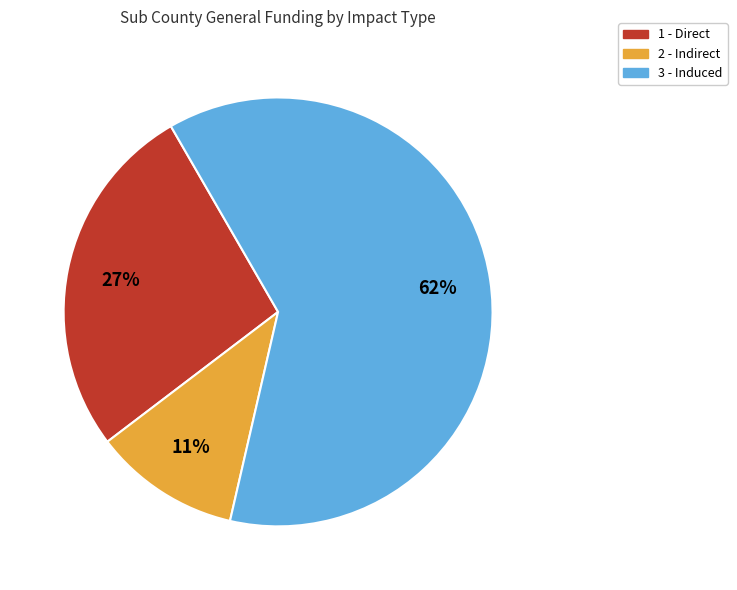

Rank the categories by value from lowest to highest.

2 - Indirect, 1 - Direct, 3 - Induced